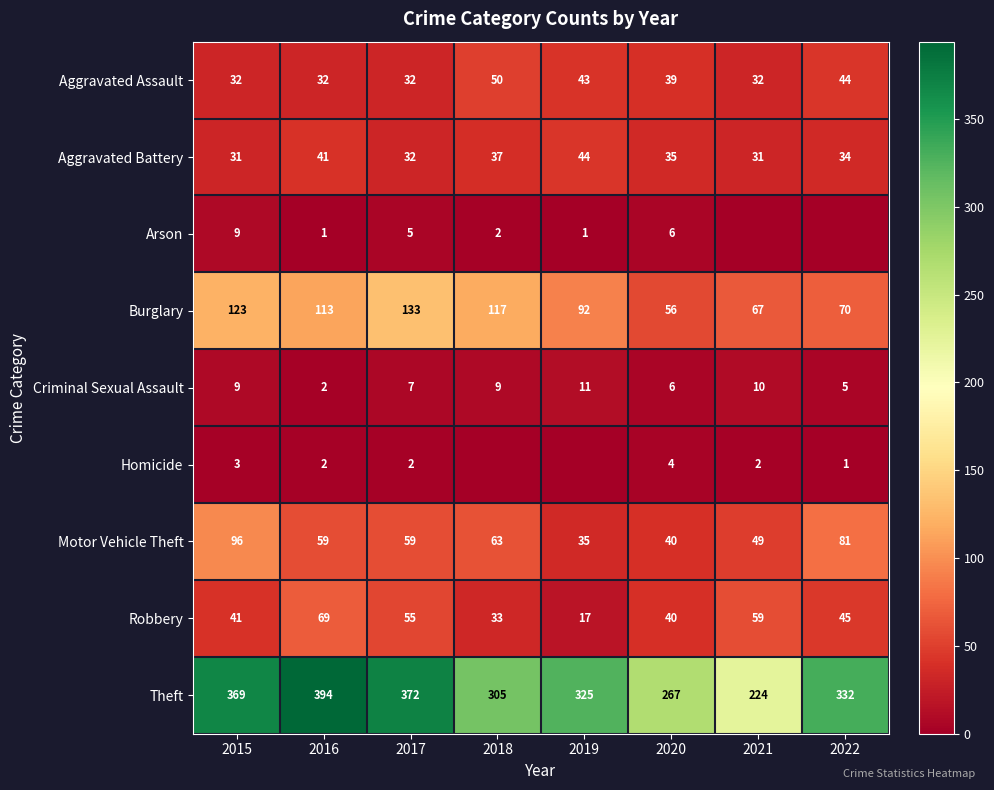

Which has a higher value, 2021 or 2018?

2018